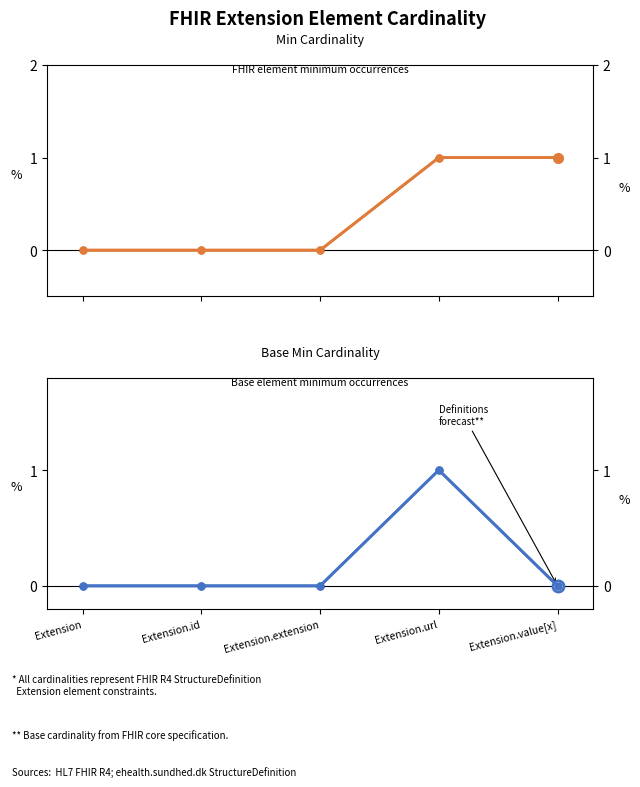

What is the label of the 1st point from the right?

Extension.value[x]